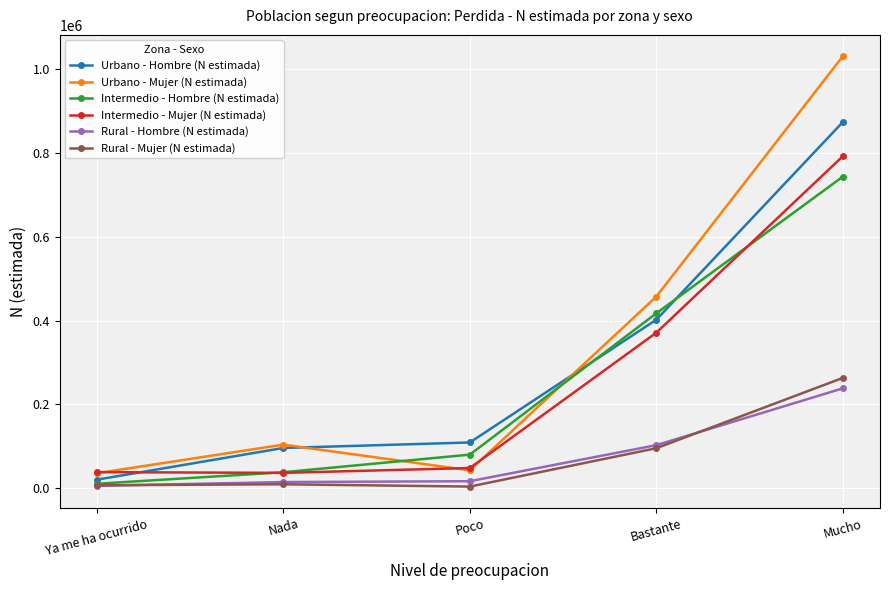

True or false: Intermedio - Hombre (N estimada) has more than 1 points higher than both neighbors.

False